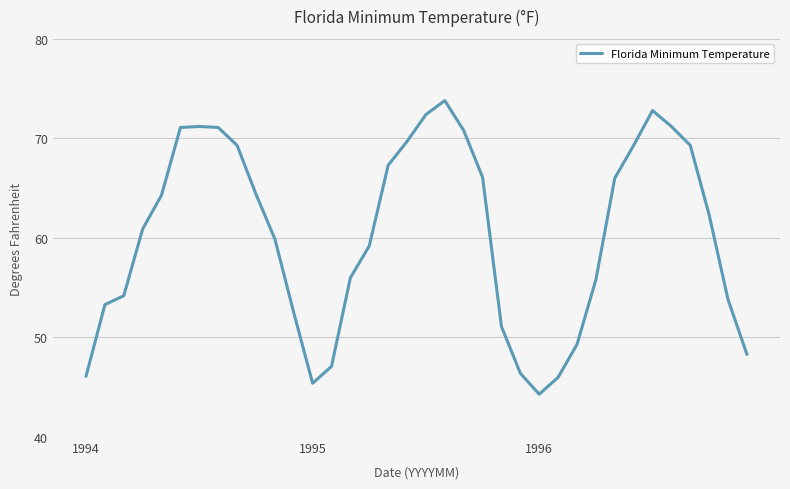

What is the greatest value displayed?

73.8